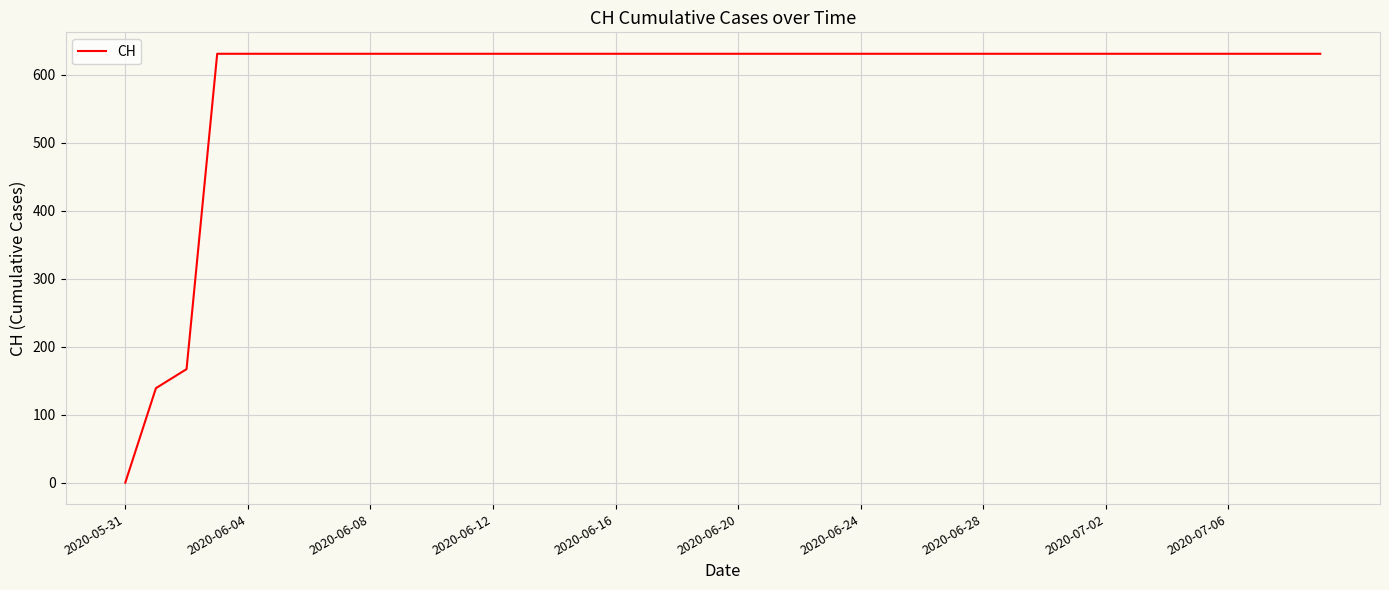

What is the maximum value shown in the chart?

631